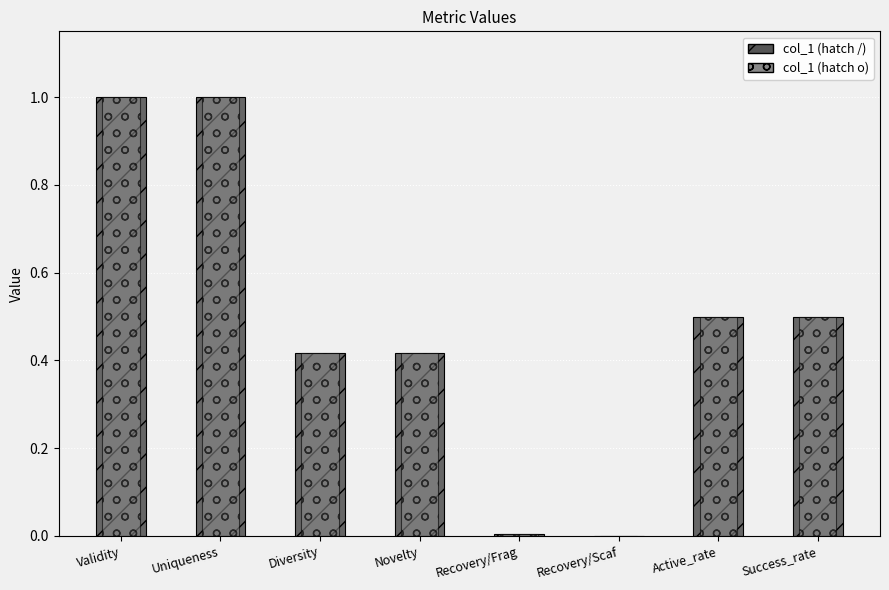

The value of col_1 (pattern) at Novelty is 0.2. True or false?

False